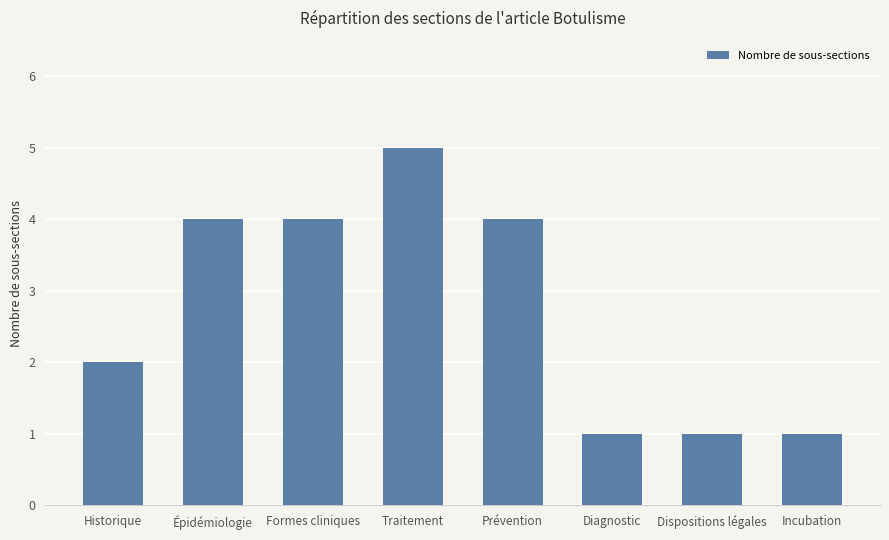

The value at Dispositions légales is 1. True or false?

True